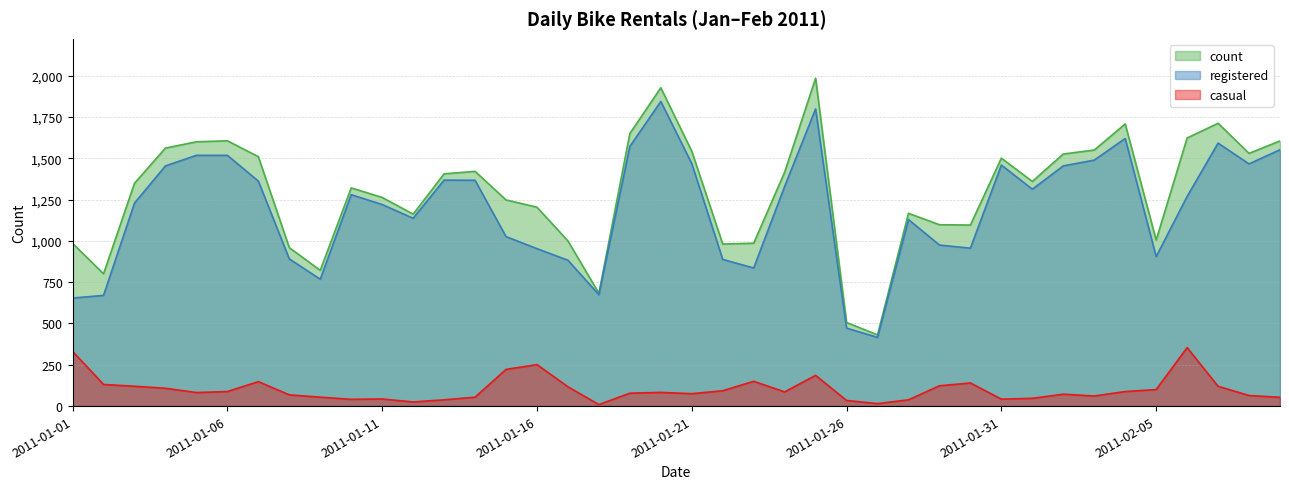

What is the sum of the registered values at 2011-01-23 and 2011-02-04?

2456